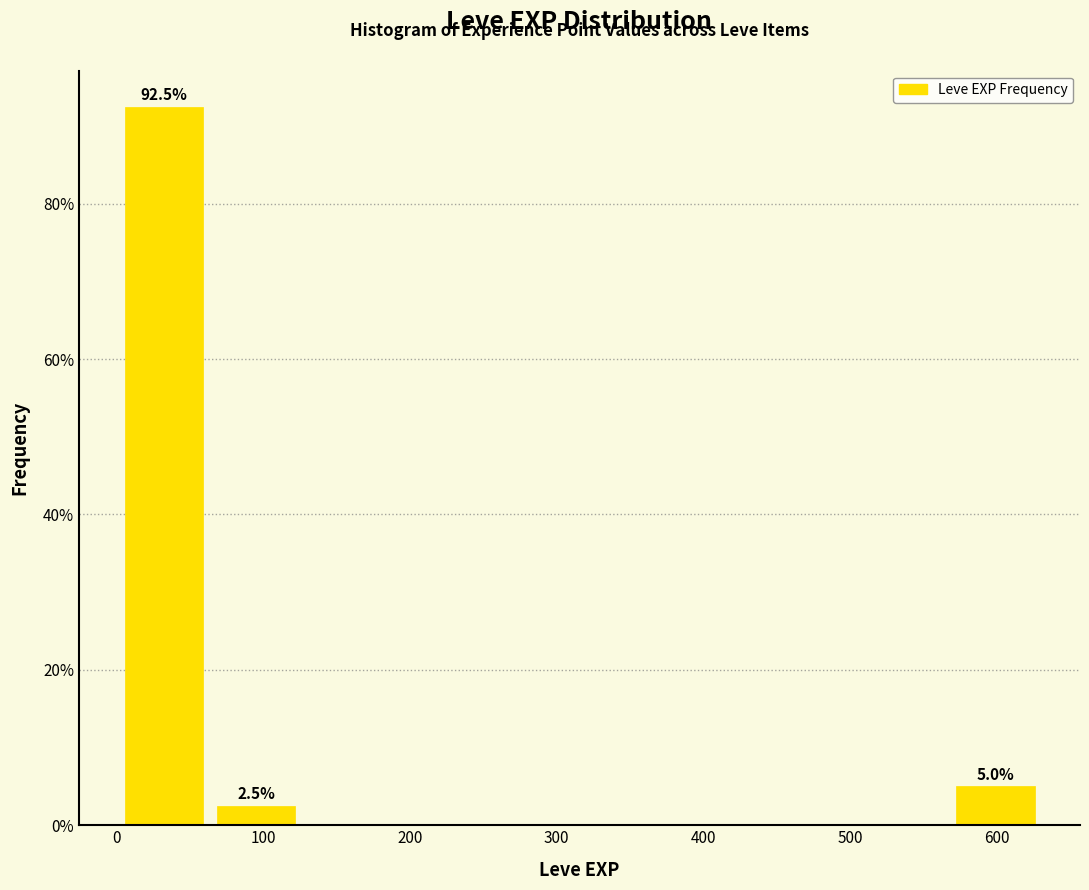

Over which range of the x-axis is the bar tallest?

0 to 60